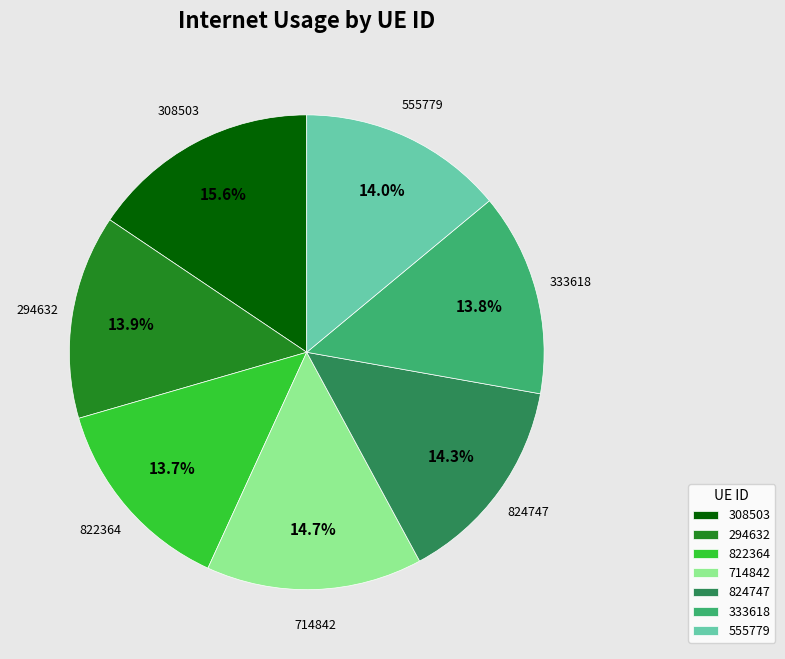

The 555779 slice represents 14% of the pie. True or false?

True